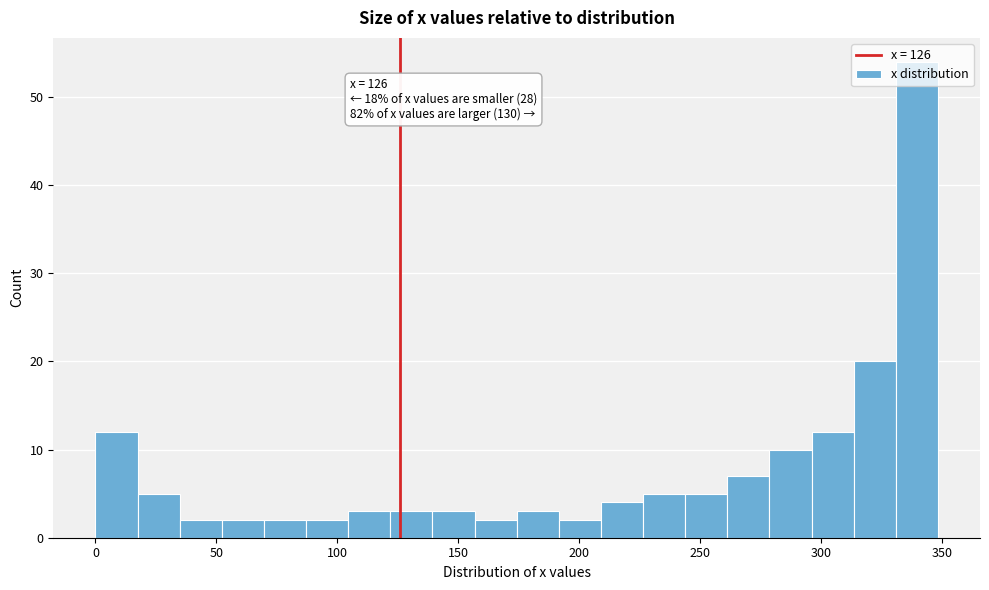

Around what value on the x-axis is the tallest bar? Give the approximate position of its centre, as read against the axis.

340